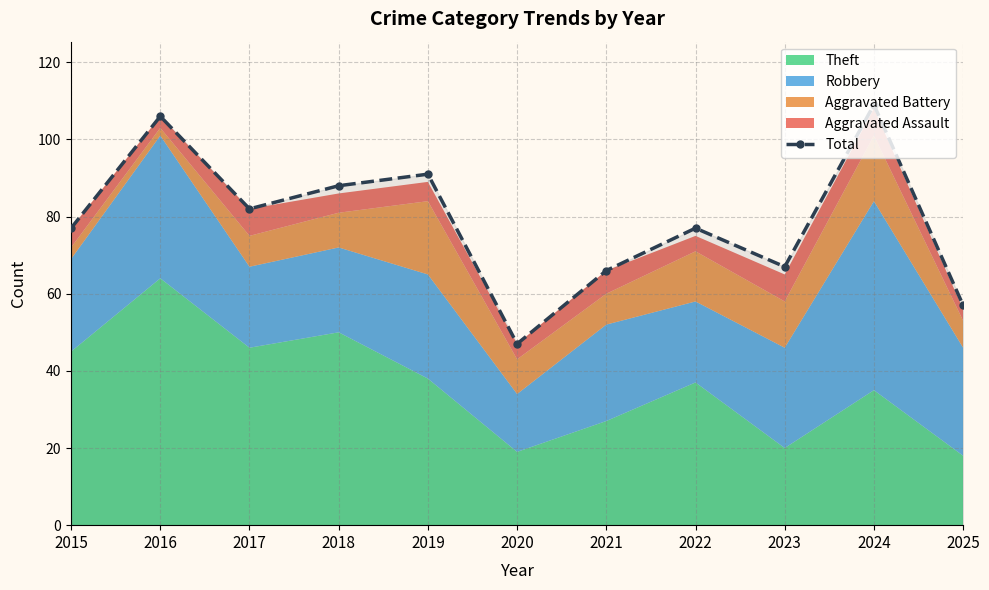

What is the difference between the values at 2021 and 2015?

11